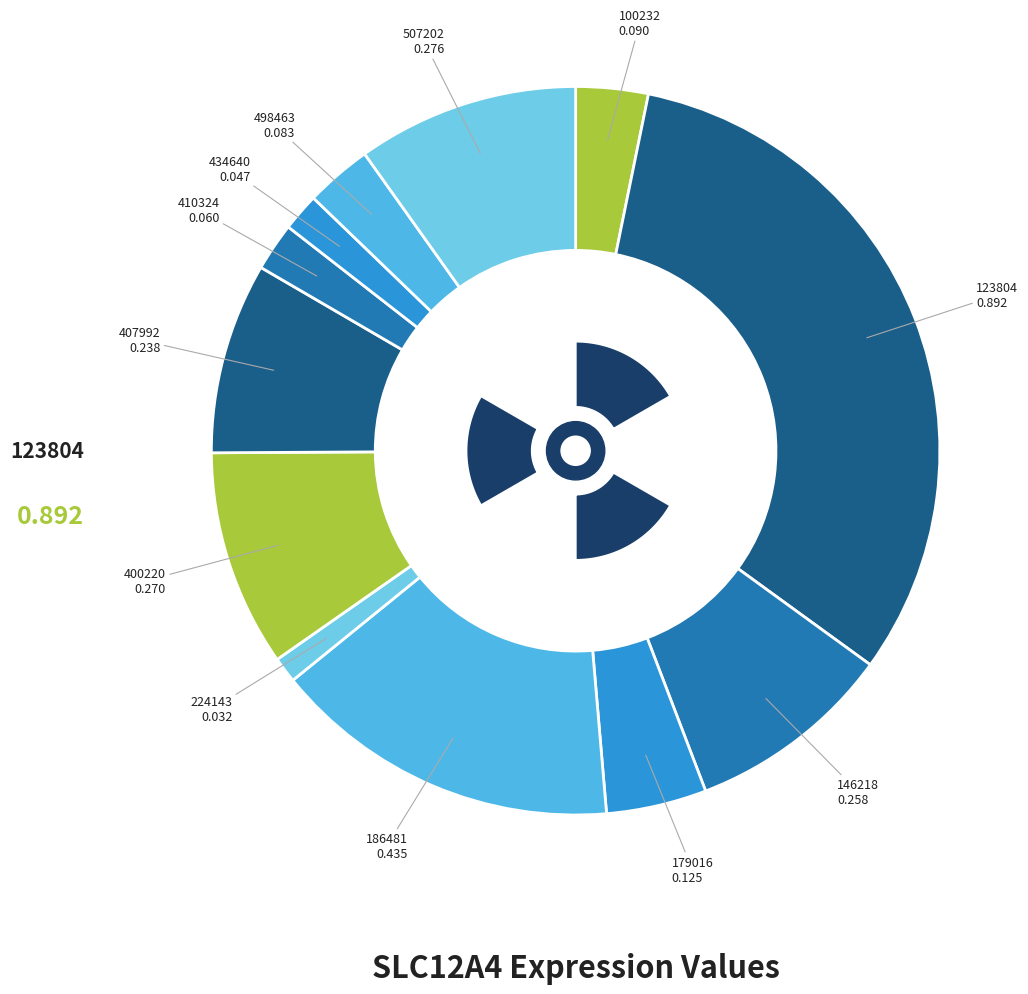

Is 100232 the majority of the pie?

No